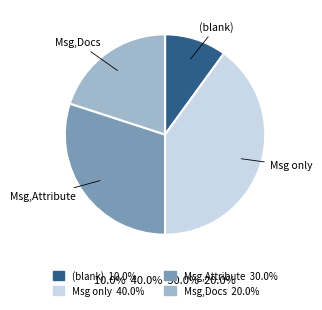

Does Msg,Docs 20.0% represent more than half of the total?

No